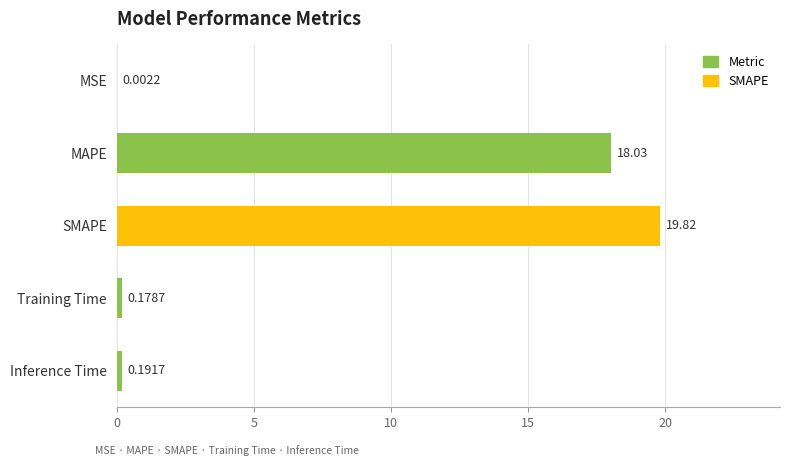

Which has a higher value, MAPE or Training Time?

MAPE